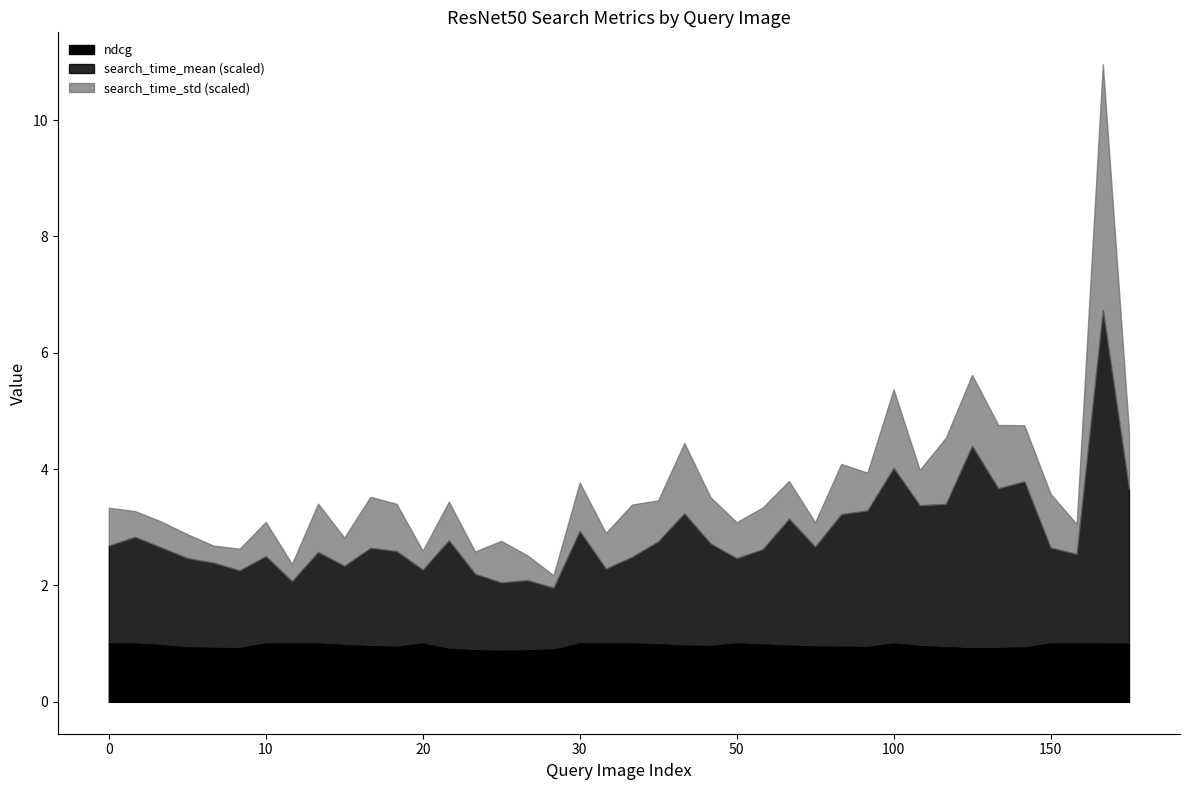

True or false: search_time_std and search_time_mean intersect in this chart.

False